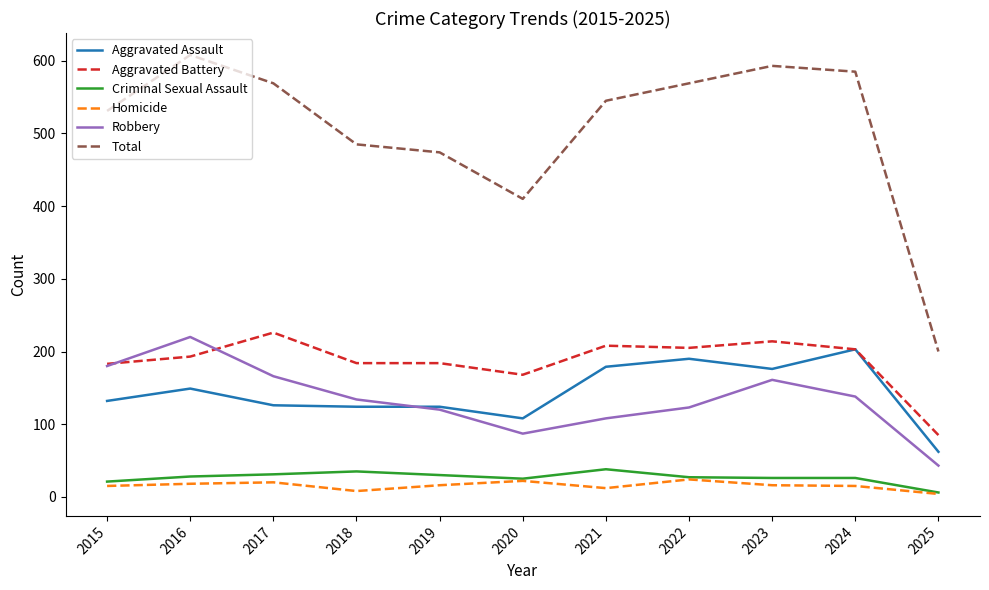

Between 2020 and 2025, which series saw the biggest shift?

Total